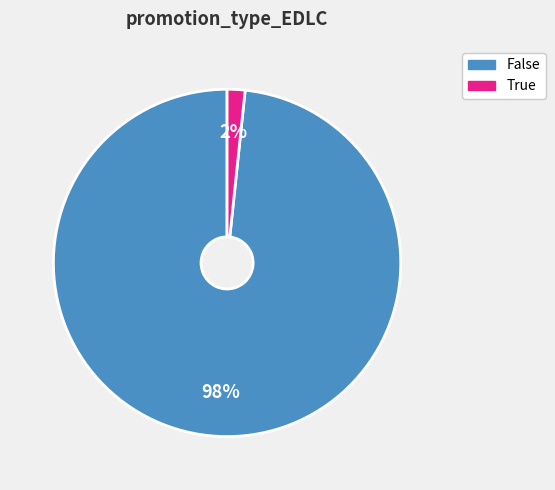

To the nearest percent, what is the combined percentage of False and True?

100%